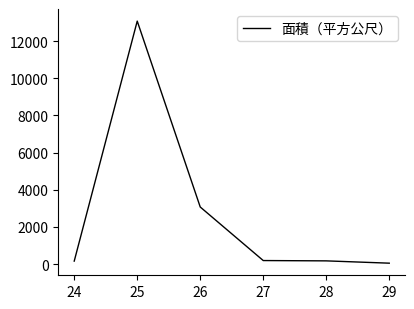

True or false: the data has more than 0 interior local peaks.

True